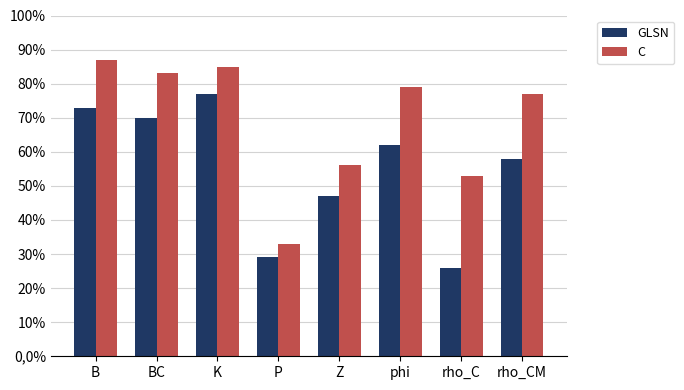

Which has a higher value, phi or Z?

phi